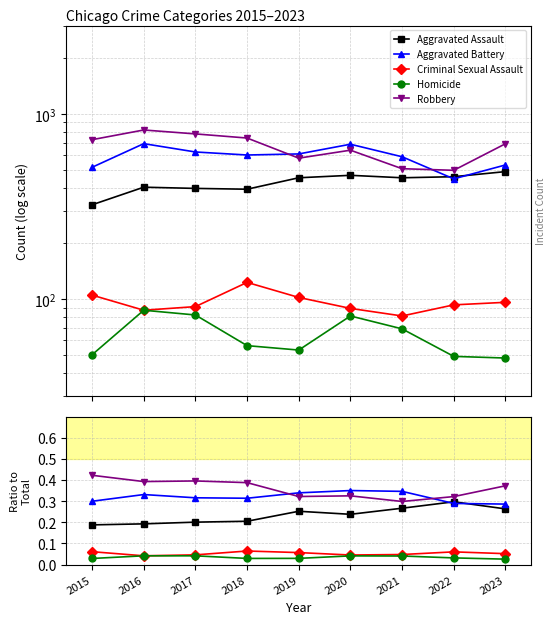

How many data points does each series have?

9